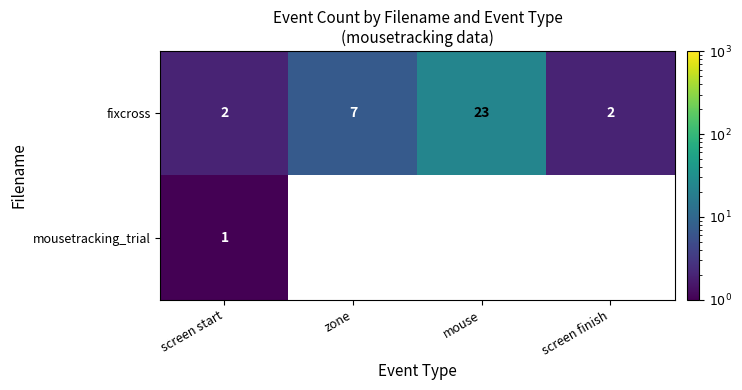

What is the difference between the maximum and minimum values in the fixcross series?

21